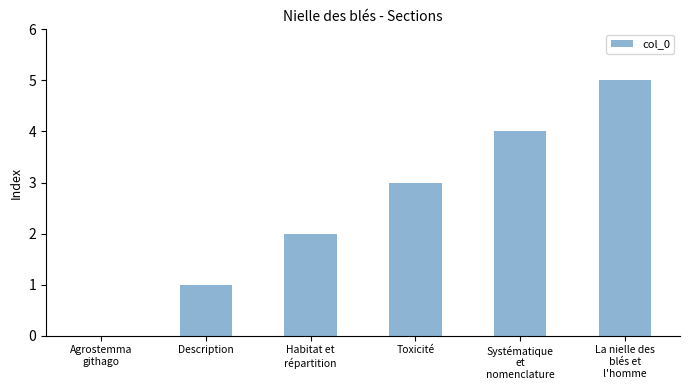

Reading left to right, list all the values displayed in this chart.

Agrostemma
githago=0	Description=1	Habitat et
répartition=2	Toxicité=3	Systématique
et
nomenclature=4	La nielle des
blés et
l'homme=5